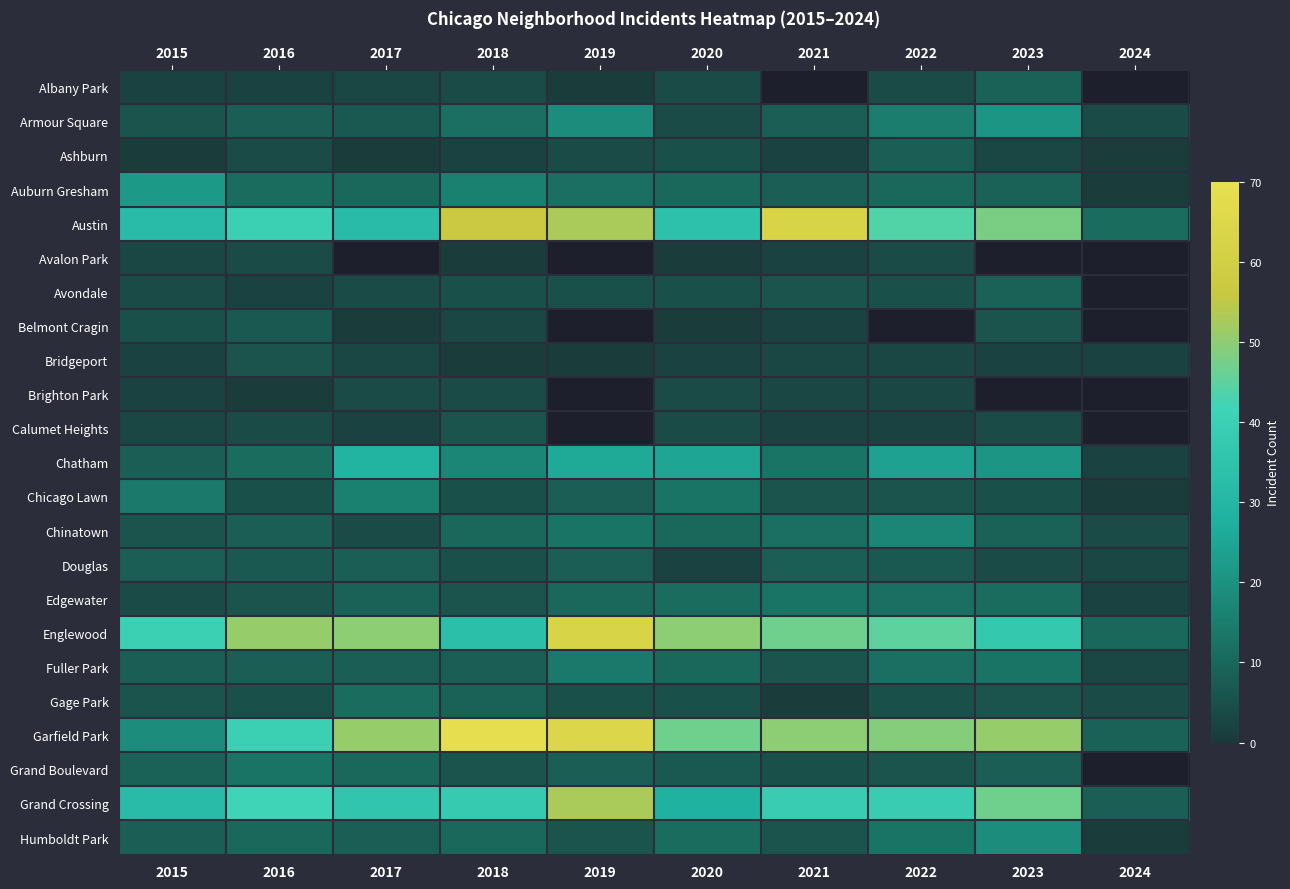

At how many categories does at least one series exceed 33?

9